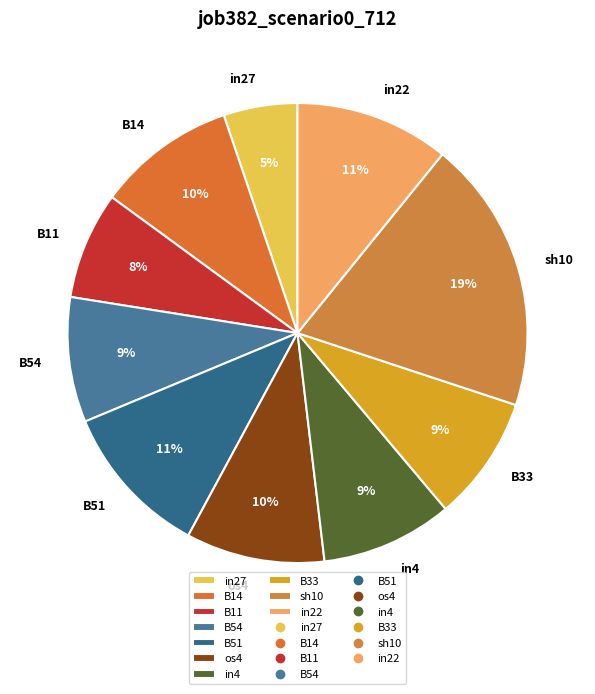

Do in4 and sh10 together represent more than half of the pie?

No